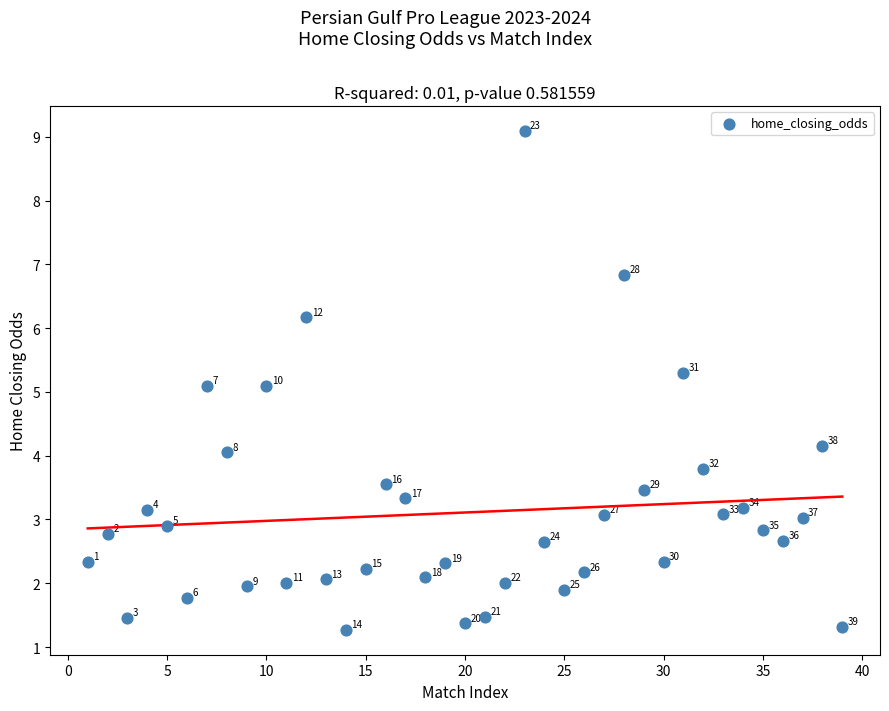

What Y value in the scatter plot is closest to 5?

5.1